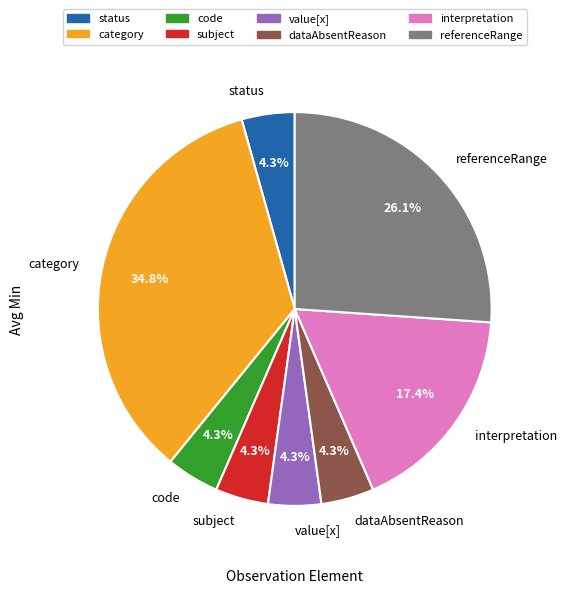

Which has a higher value, referenceRange or subject?

referenceRange